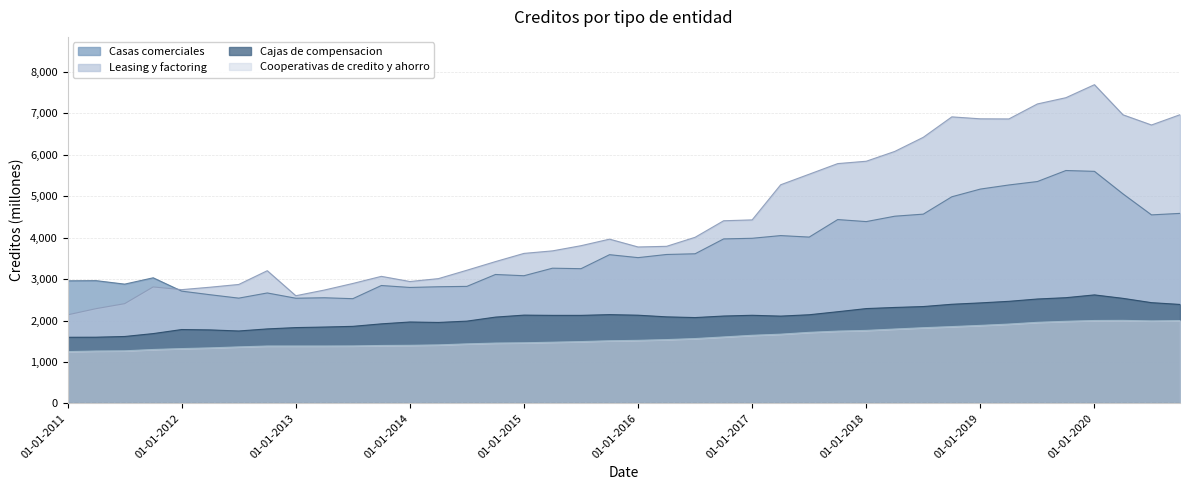

Reading right to left, list all the values displayed in this chart.

Casas comerciales: 4586	4550	5057	5601	5621	5355	5272	5173	4987	4568	4518	4388	4437	4014	4050	3985	3970	3611	3594	3518	3589	3251	3263	3081	3111	2824	2815	2798	2845	2527	2549	2538	2665	2540	2622	2709	3031	2878	2962	2958
Leasing y factoring: 6968	6720	6966	7693	7379	7228	6866	6869	6916	6423	6082	5845	5788	5532	5277	4429	4408	4009	3791	3775	3964	3806	3681	3620	3422	3214	3011	2941	3066	2894	2735	2598	3202	2870	2804	2745	2810	2406	2286	2136
Cajas de compensacion: 2388	2431	2535	2618	2551	2519	2463	2425	2392	2337	2315	2288	2212	2139	2106	2126	2108	2071	2088	2128	2142	2124	2124	2130	2082	1985	1953	1964	1919	1859	1842	1829	1797	1747	1773	1782	1684	1614	1597	1595
Cooperativas de credito y ahorro: 1998	1990	2003	2000	1981	1956	1914	1882	1853	1826	1794	1761	1744	1714	1670	1643	1603	1564	1539	1521	1511	1491	1476	1462	1455	1436	1411	1401	1397	1386	1384	1384	1384	1363	1339	1322	1300	1268	1263	1249